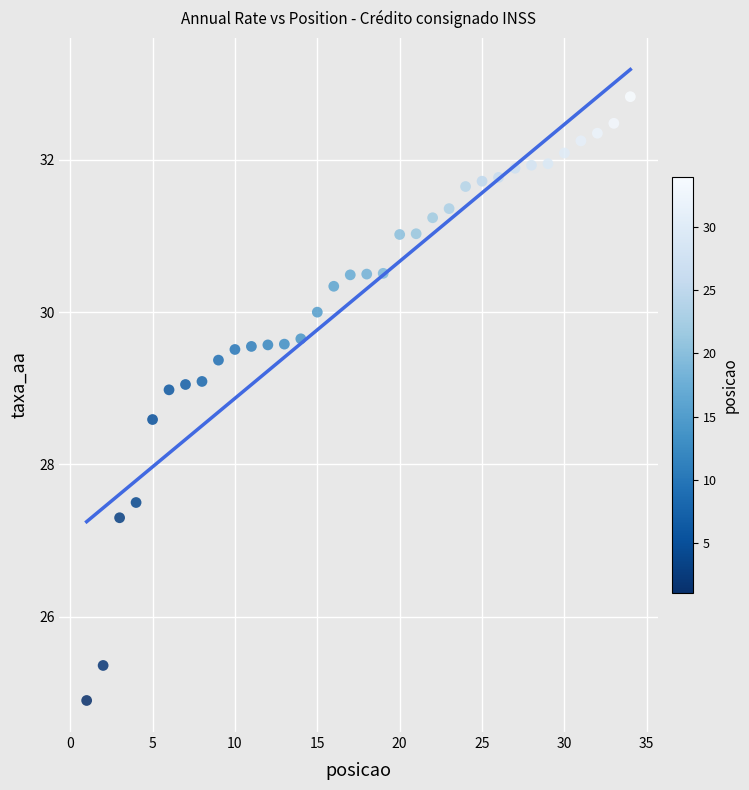

What is the range of Y values (max minus min)?

7.9